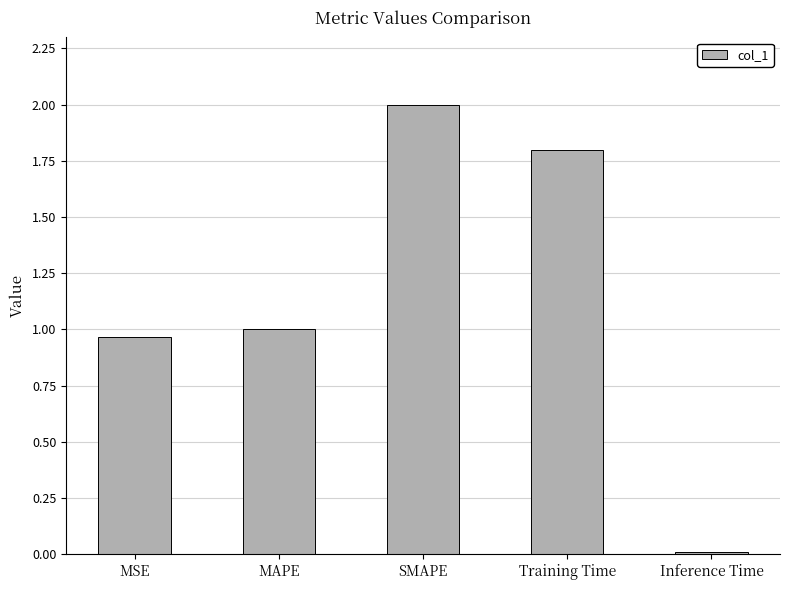

What is the maximum value shown in the chart?

2.0